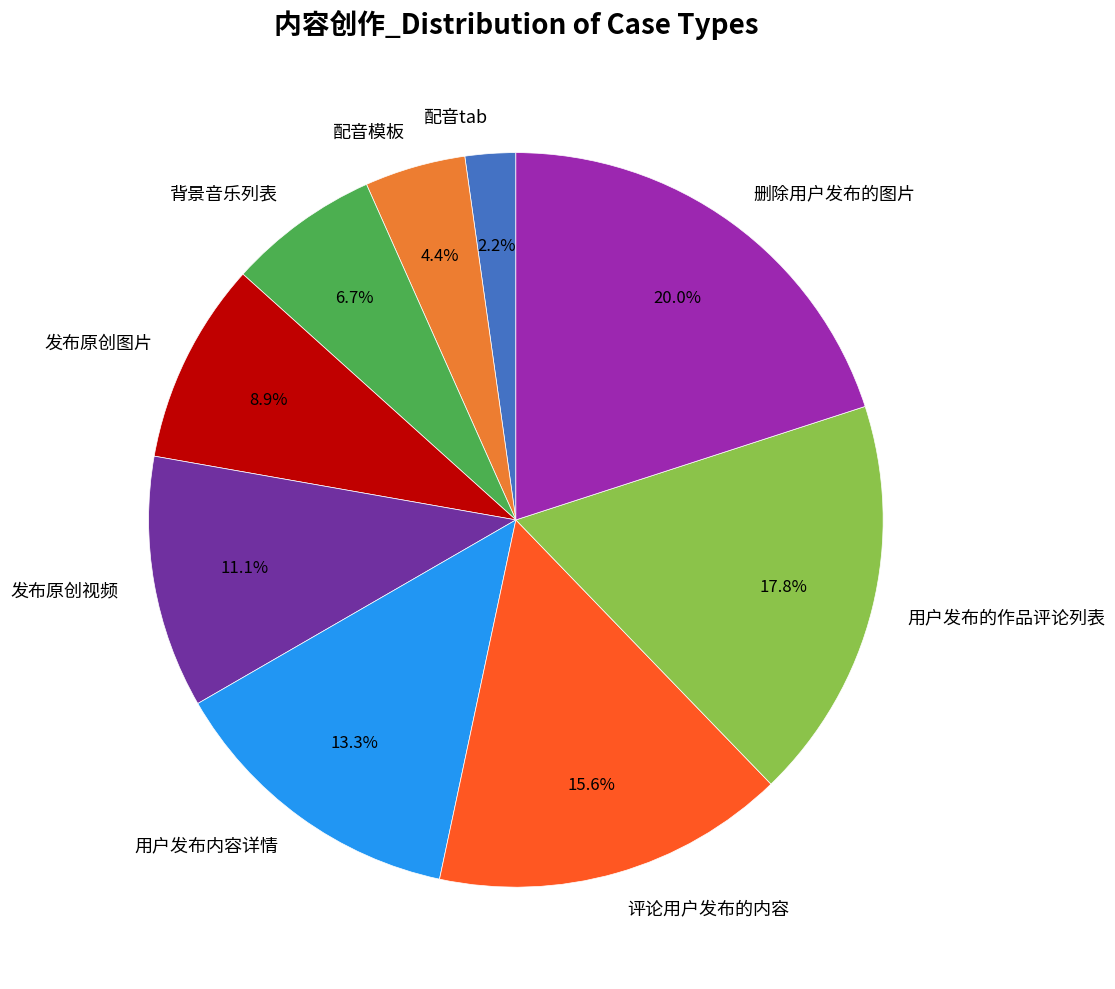

How many slices are in this pie chart?

9